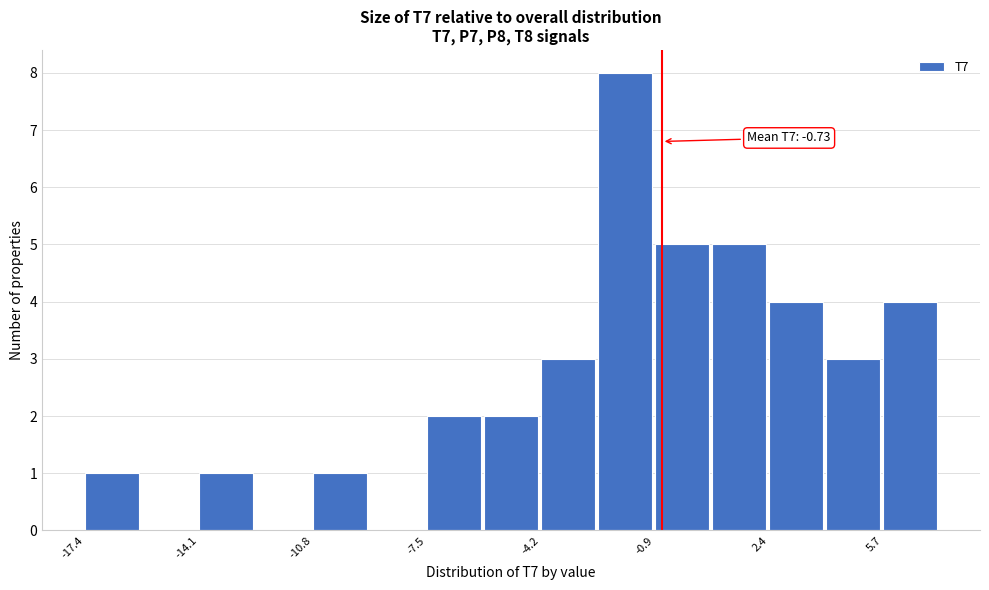

Read against the x-axis, roughly where is the centre of the tallest bar?

-2.0